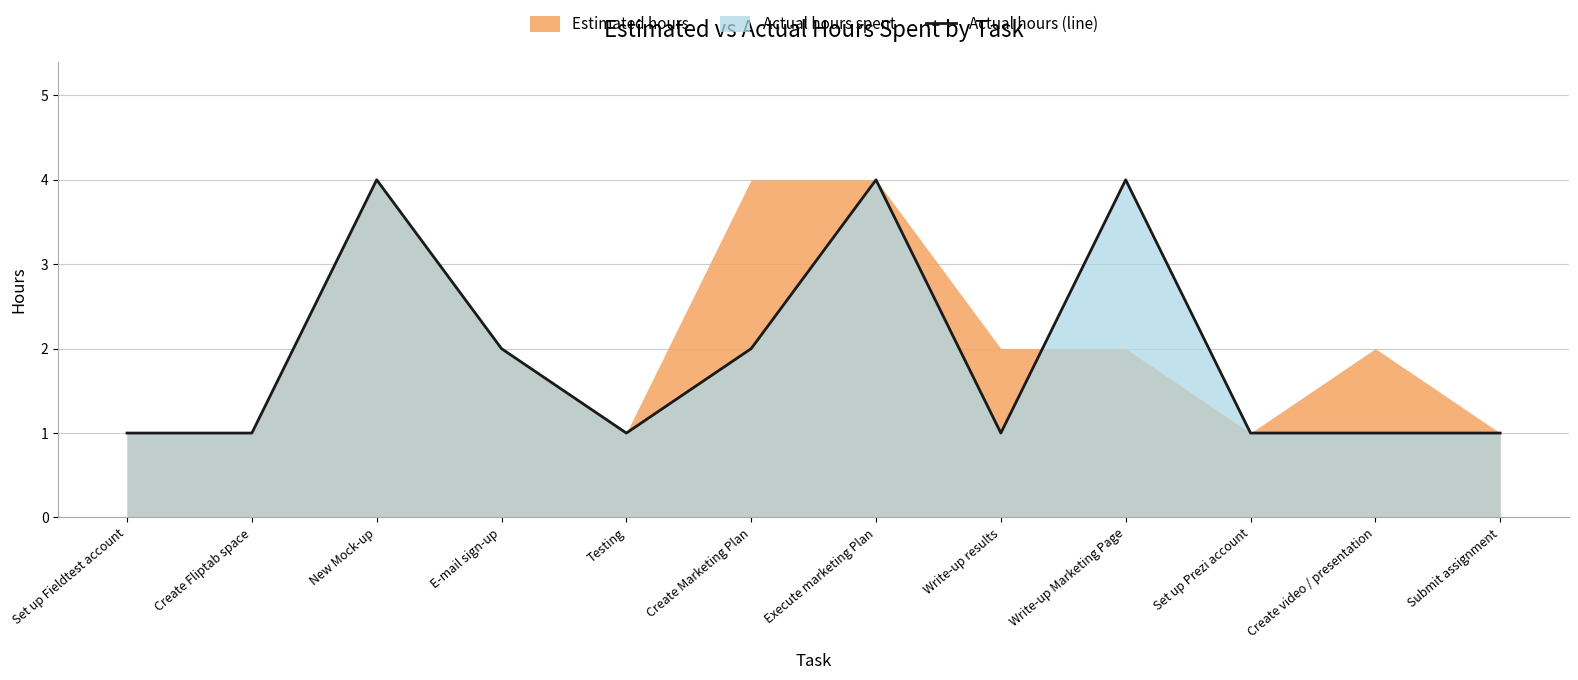

True or false: the data shows 1 at Create Fliptab space.

True